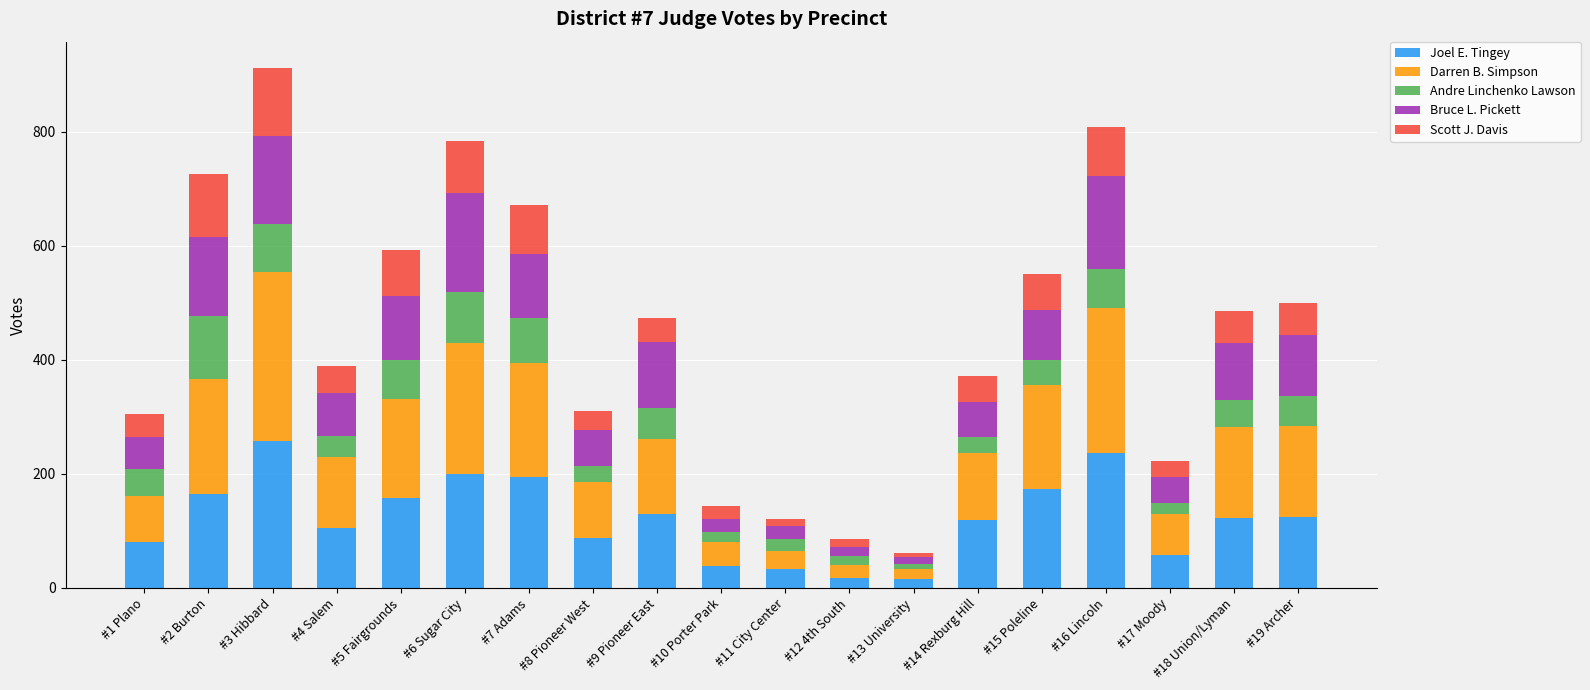

What is the maximum value for Joel E. Tingey?

258